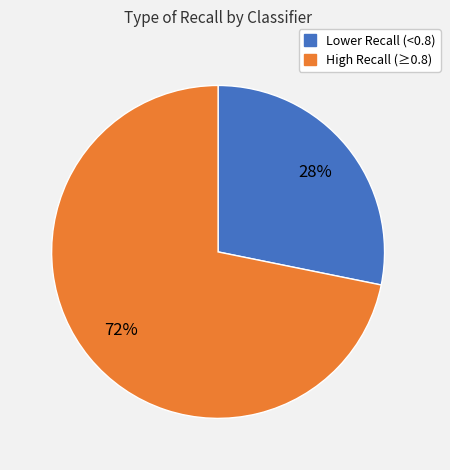

To the nearest percent, what is the average slice percentage?

50%